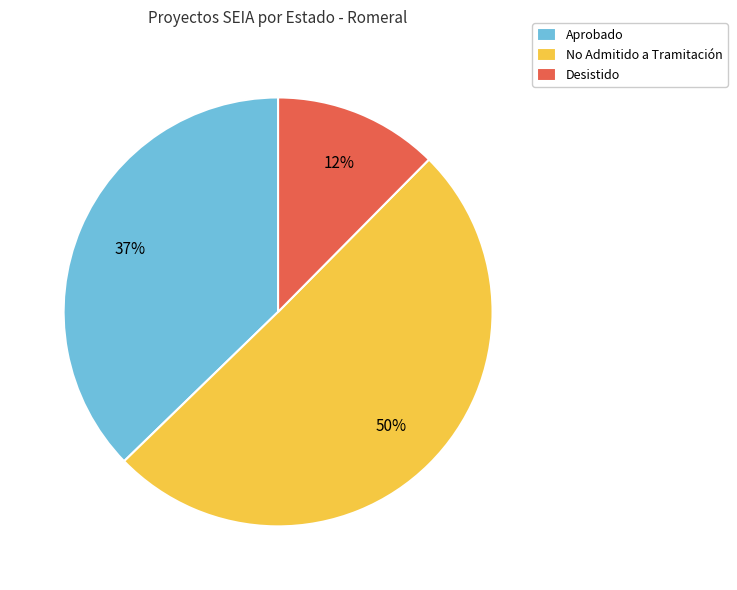

Combined, do Aprobado and No Admitido a Tramitación account for over 50%?

Yes